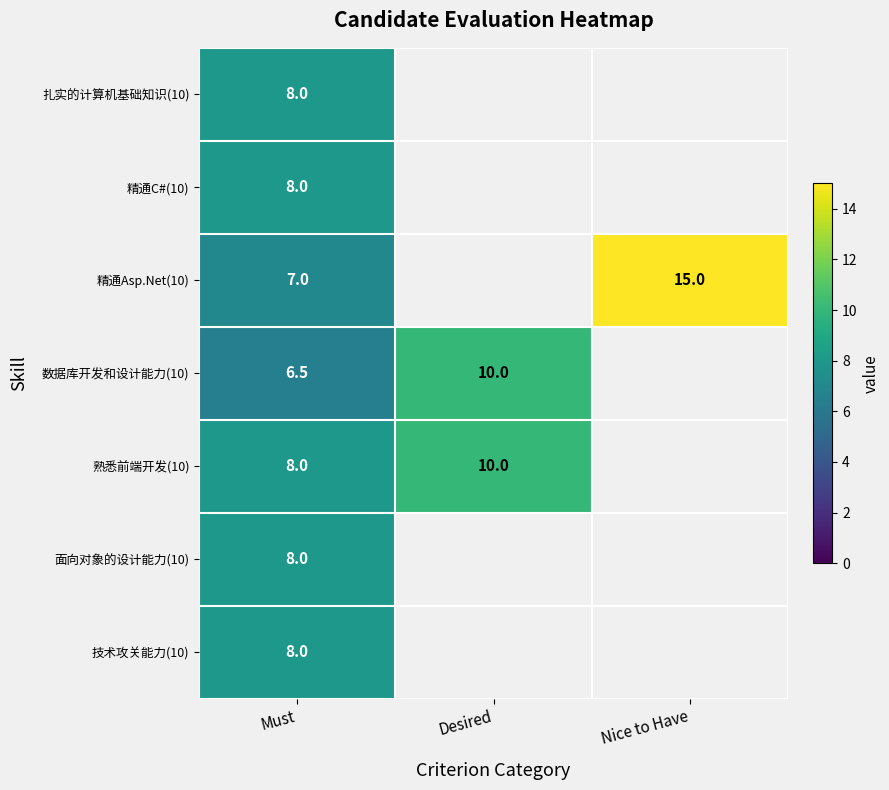

At how many categories does at least one series exceed 14?

1